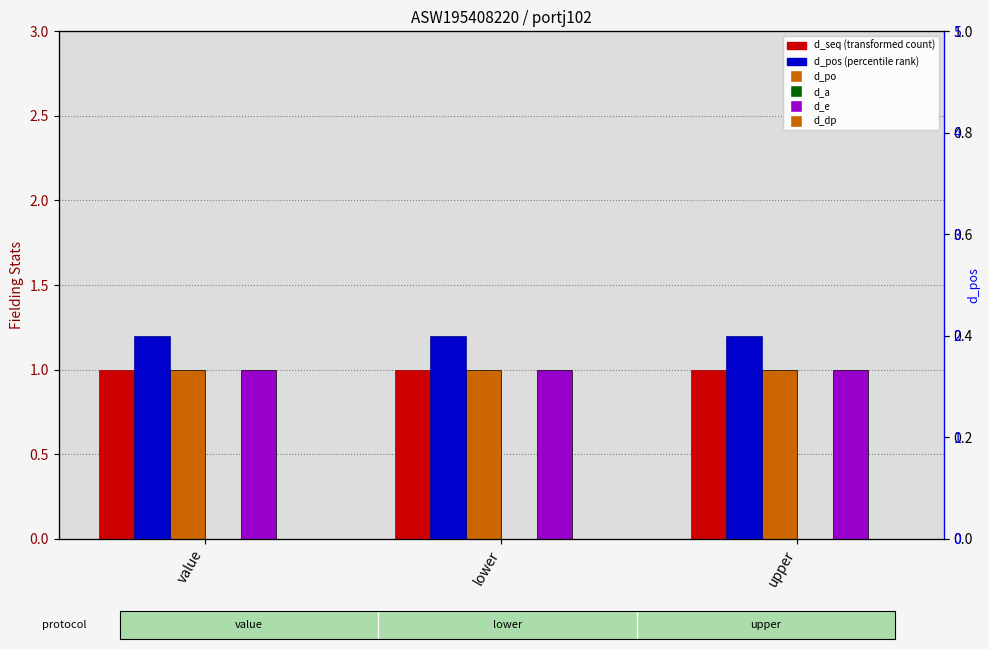

How many bars are there in each group?

6